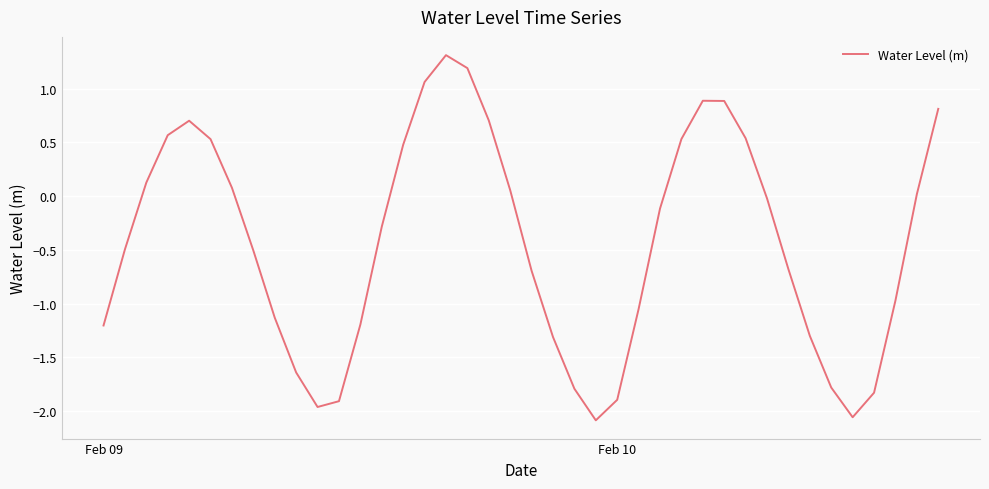

How many interior local valleys (lower than both neighbors) does the data have?

3